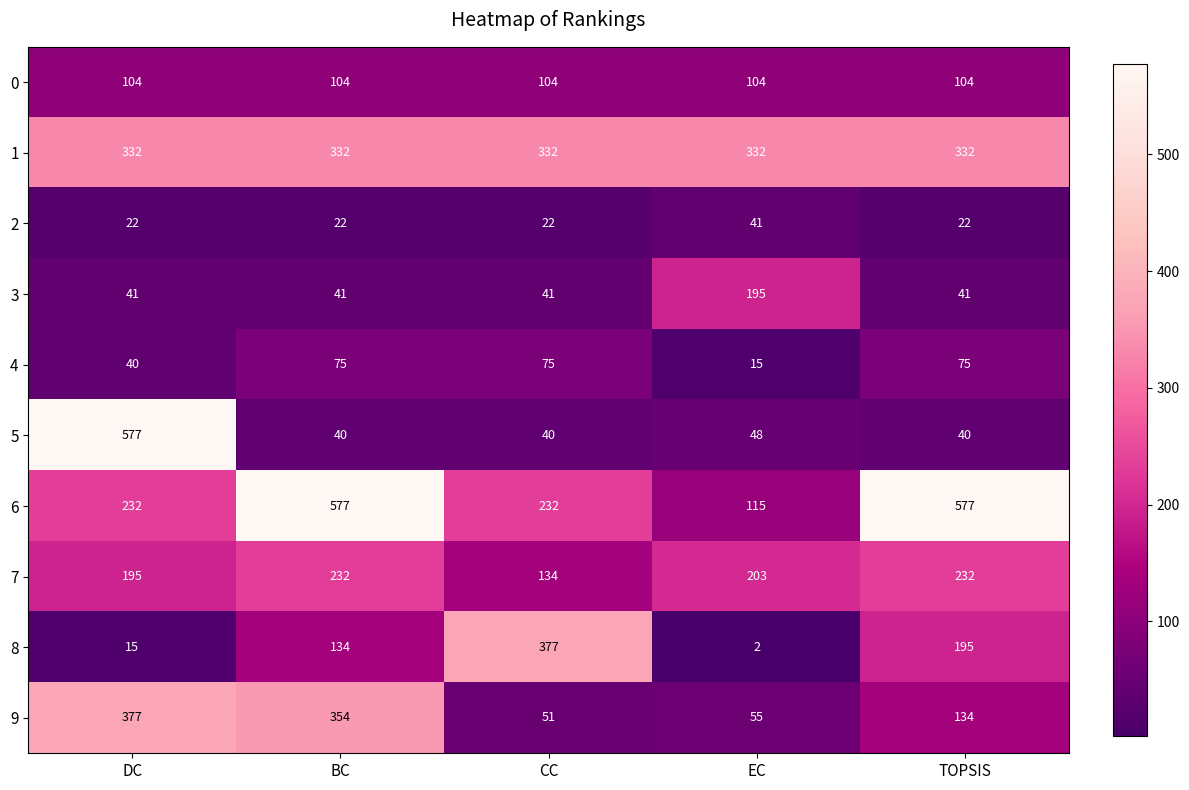

Which series has the largest total across all categories?

6